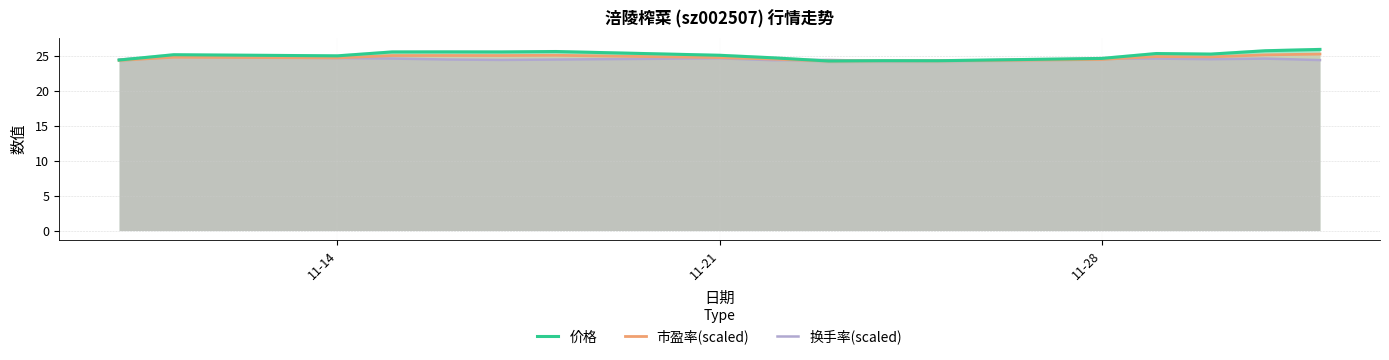

True or false: 换手率(scaled) and 市盈率(scaled) cross at least once.

True